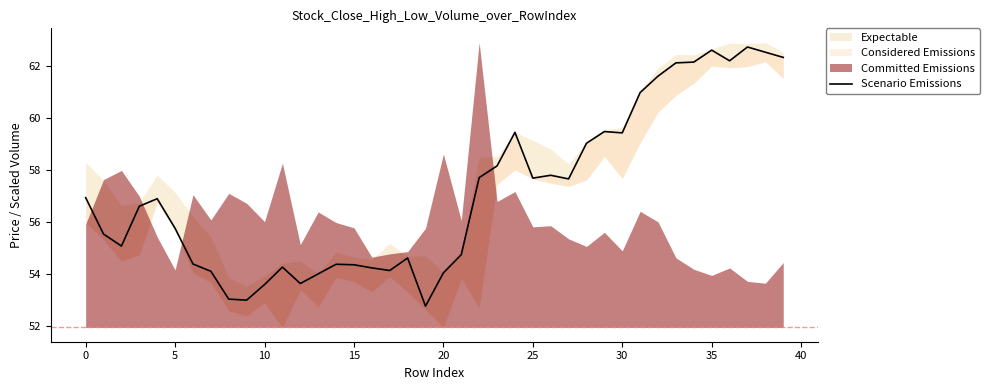

How many data points does each series have?

40